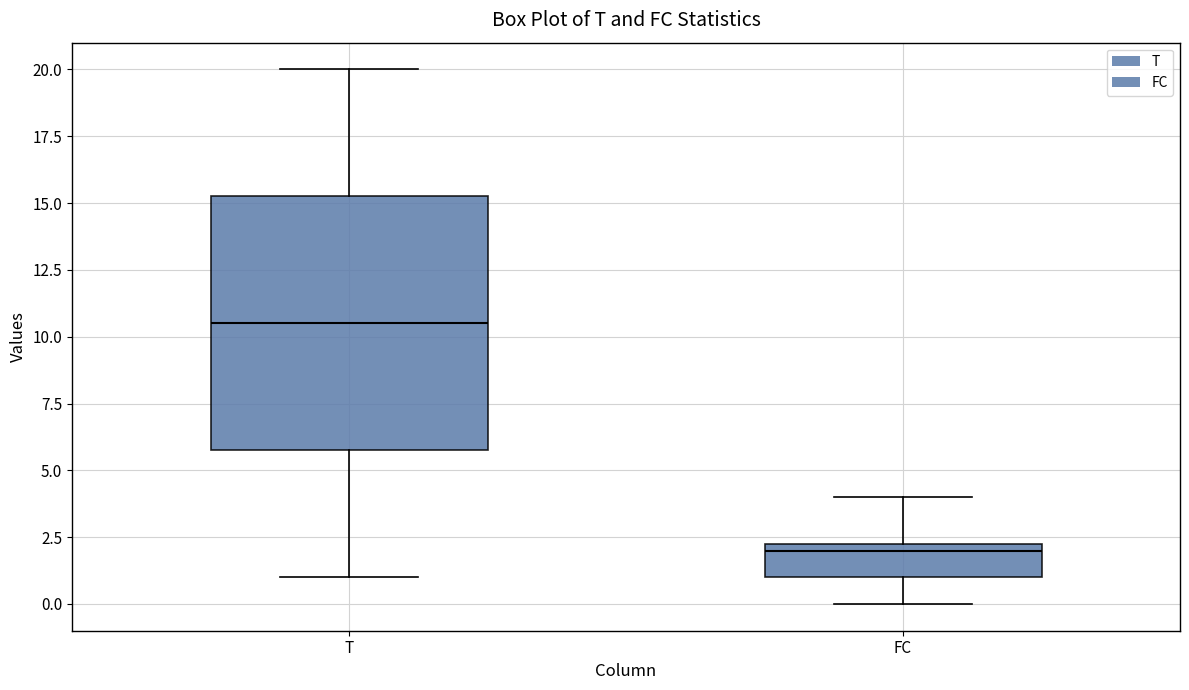

Which box is the tallest, from its lower edge to its upper edge?

T